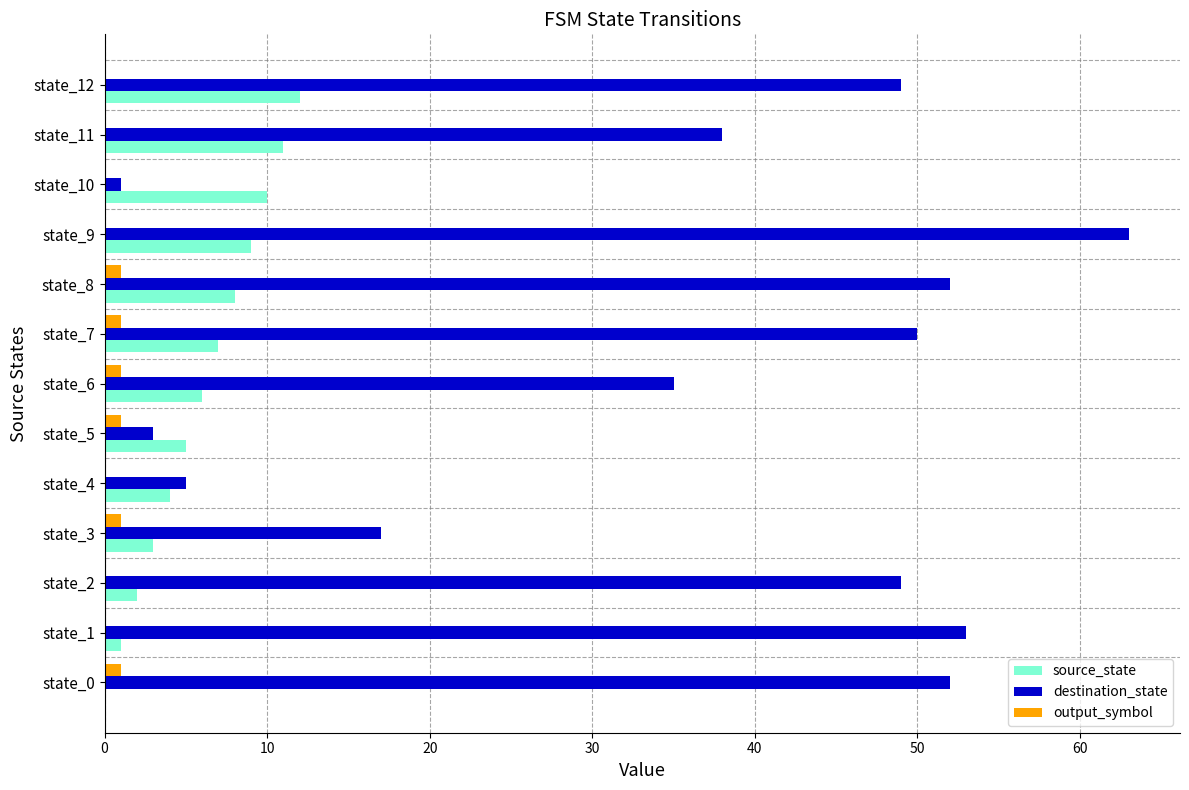

Is the value of output_symbol at state_8 greater than the value of source_state at state_9?

No